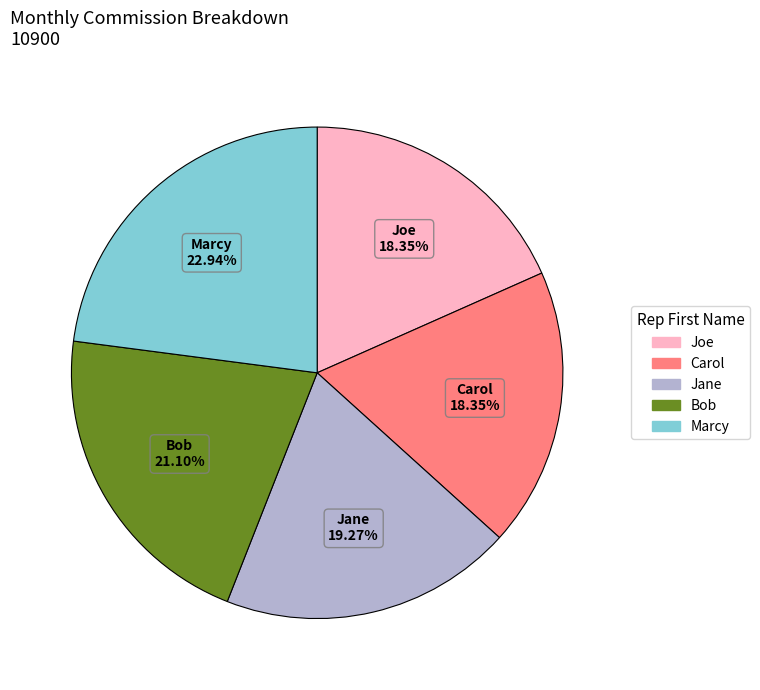

What is the largest slice in the pie chart?

Marcy